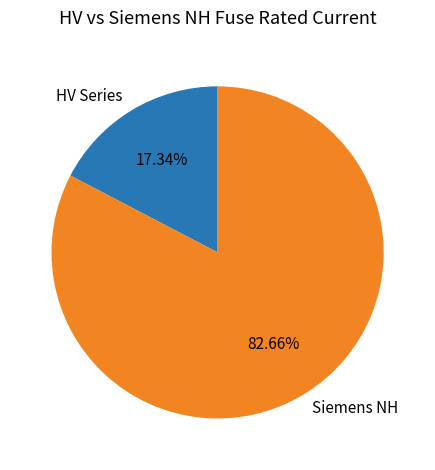

How many segments does this pie chart have?

2